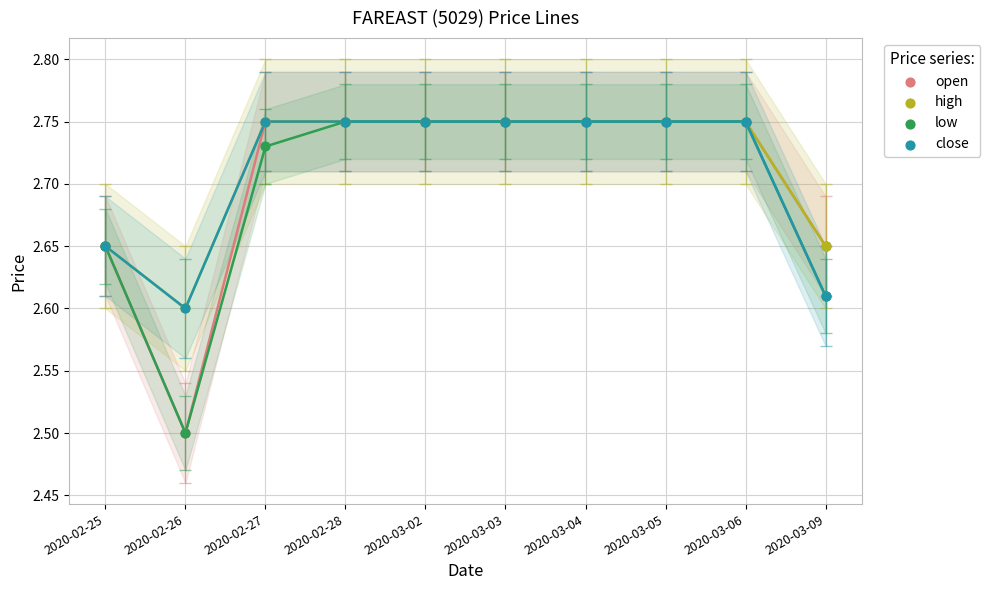

What are all the series names shown in the legend?

open, high, low, close